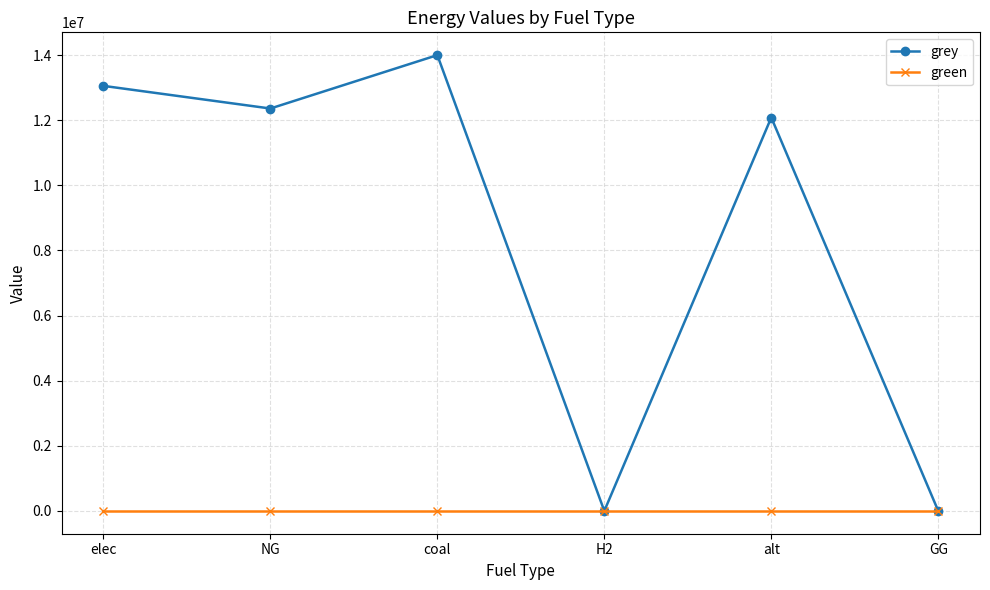

At which category does the chart reach its peak across all series?

coal